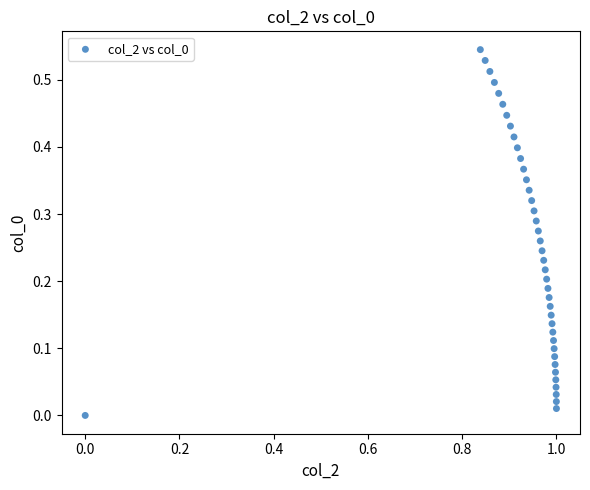

What is the range of X values (max minus min)?

1.0